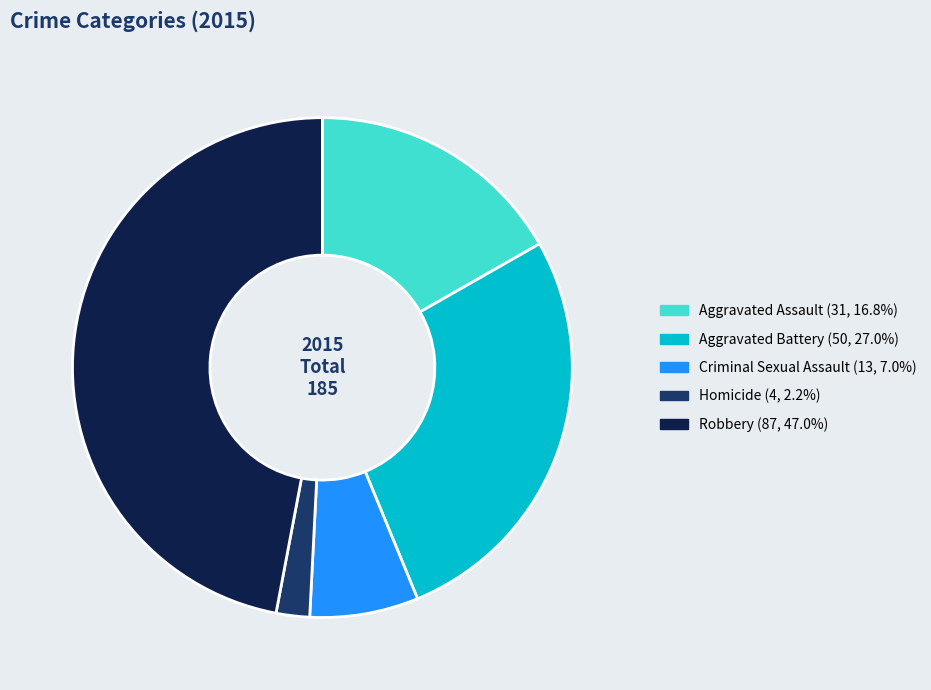

Which has a higher value, Homicide or Aggravated Battery?

Aggravated Battery